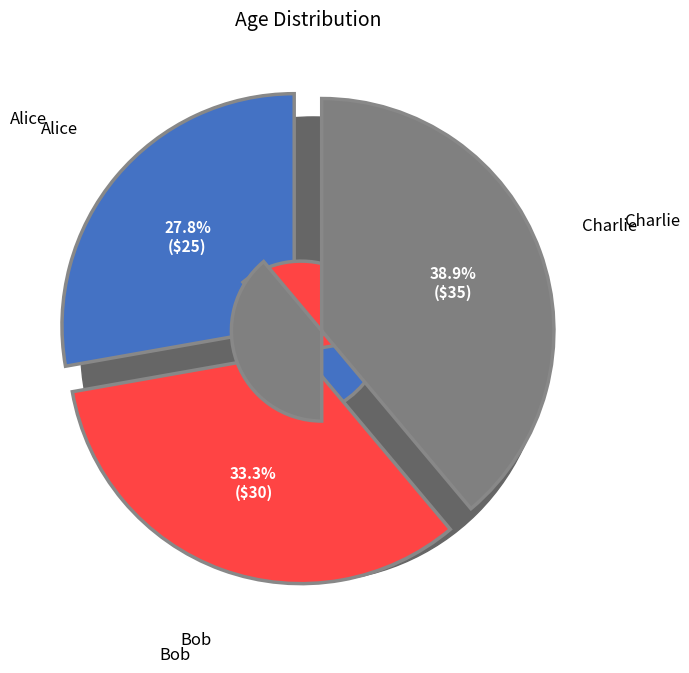

Is the sum of Bob and Alice greater than half?

Yes